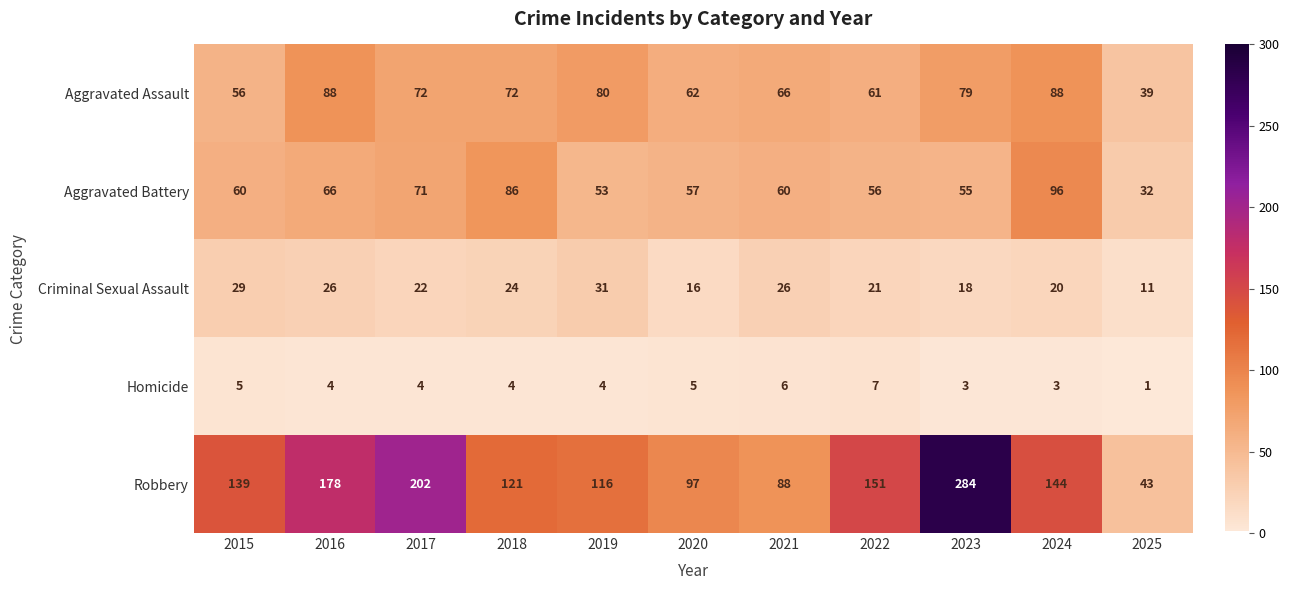

At which category does the chart reach its minimum across all series?

2025